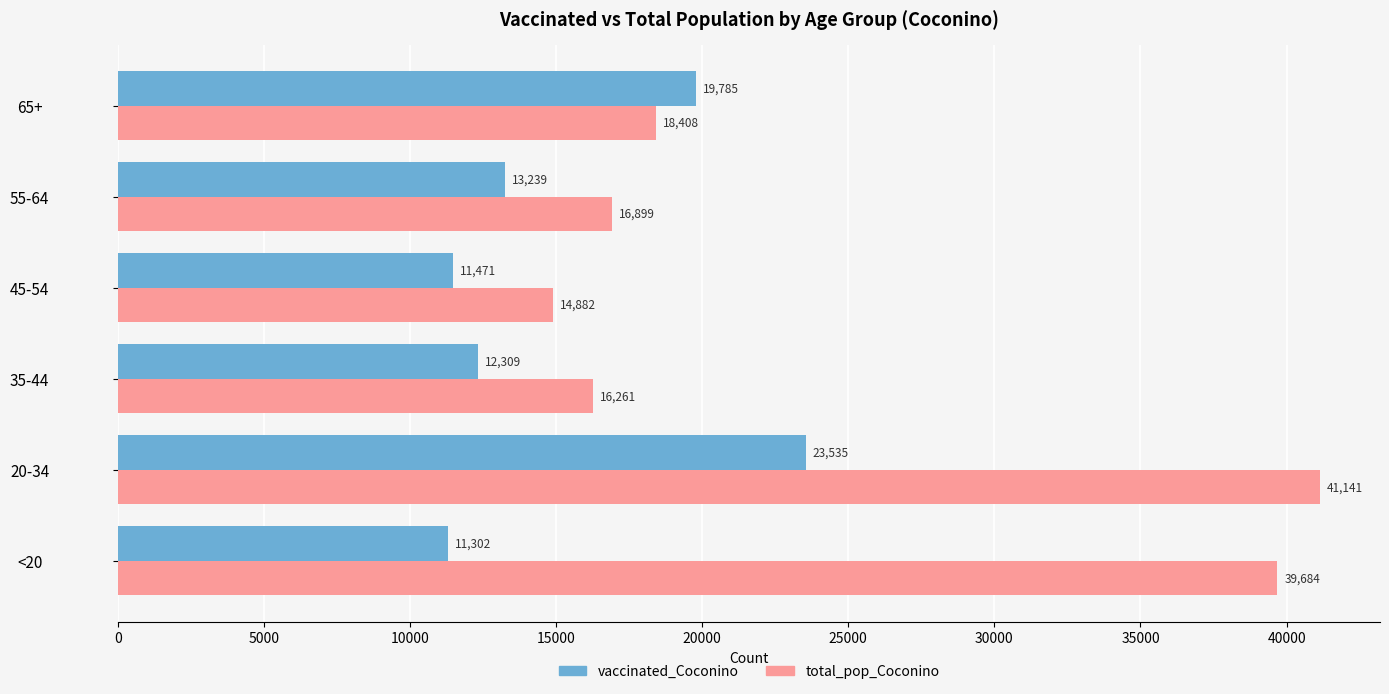

Where is total_pop_Coconino nearest to the value 28011?

65+